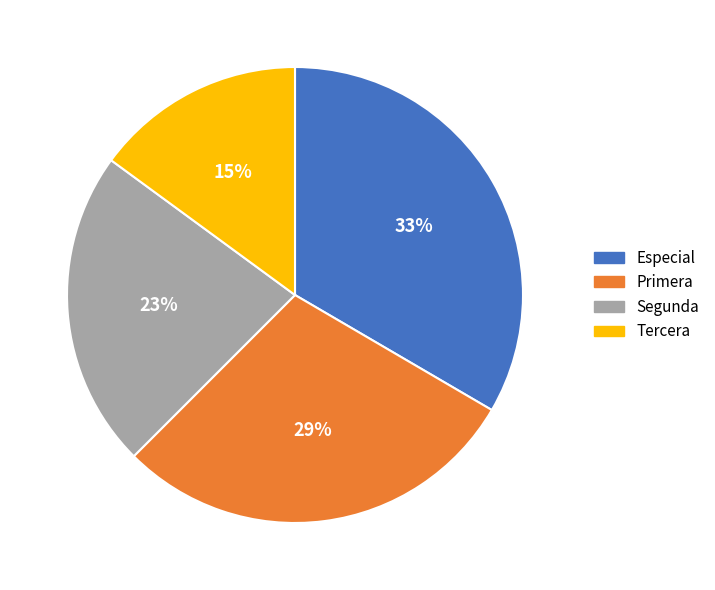

True or false: Primera accounts for 29% of the total.

True